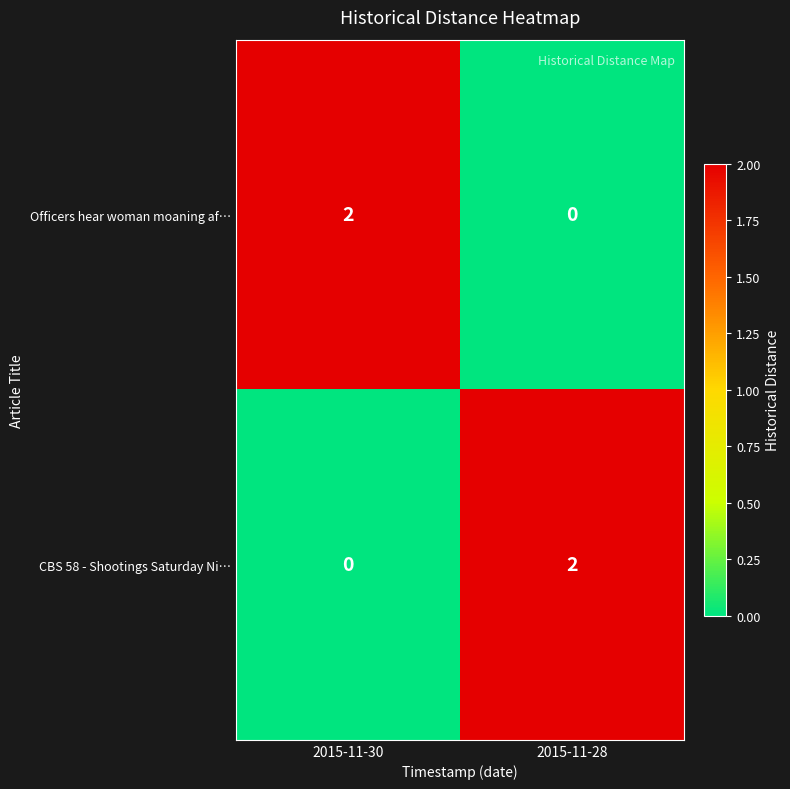

List the labels in order of CBS 58 - Shootings Saturday Ni… value, largest first.

2015-11-28, 2015-11-30